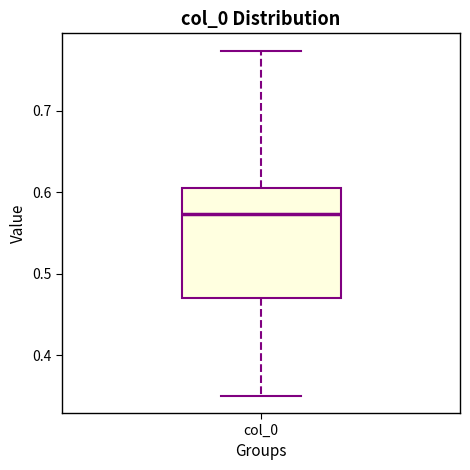

Where is the upper edge of the box for col_0 on the y-axis? The values are not printed on the chart, so give them approximately, as read against the axis.

0.60